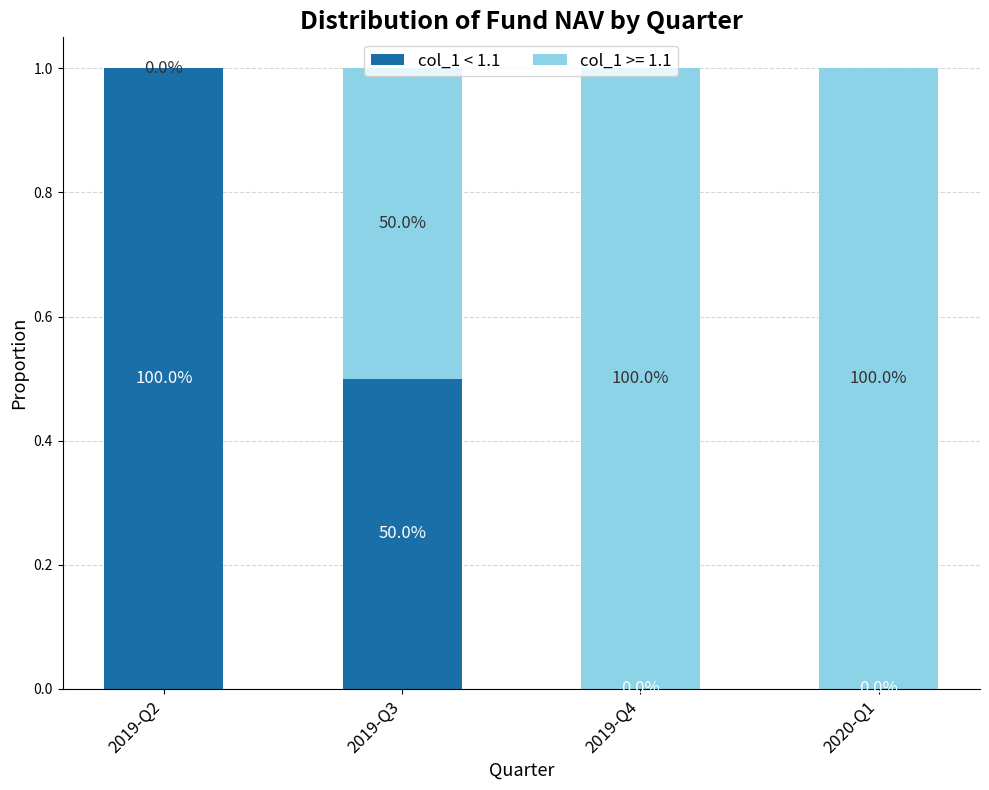

What are all the series names shown in the legend?

col_1 < 1.1, col_1 >= 1.1